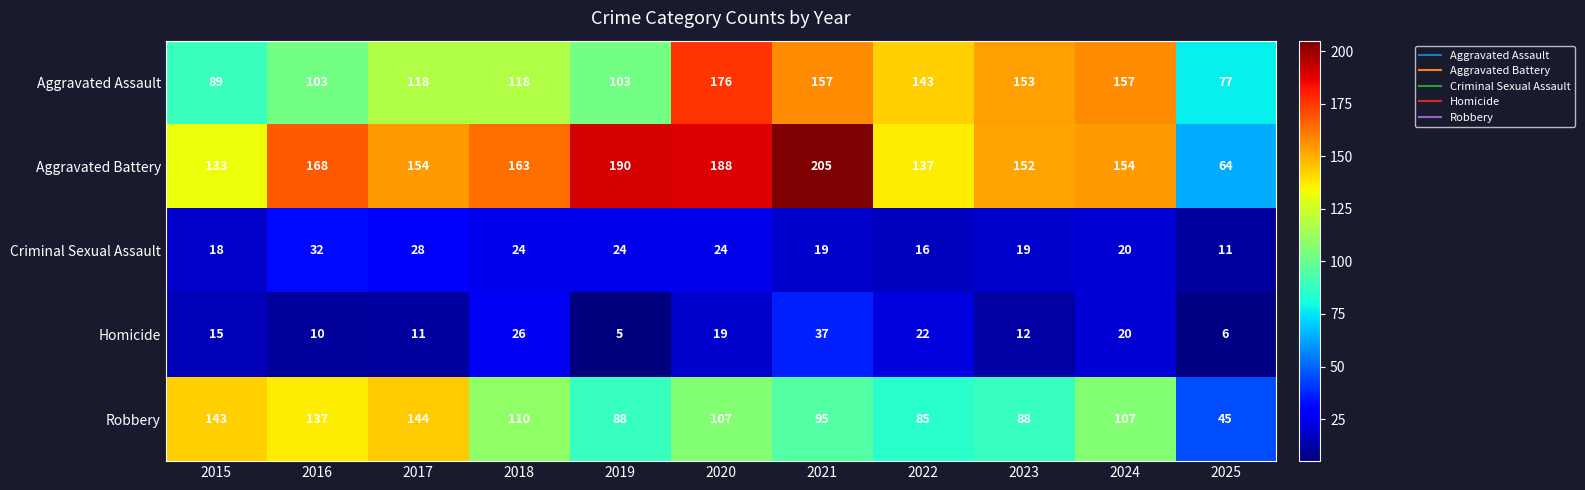

Is it true that Criminal Sexual Assault equals 24 at 2018?

True